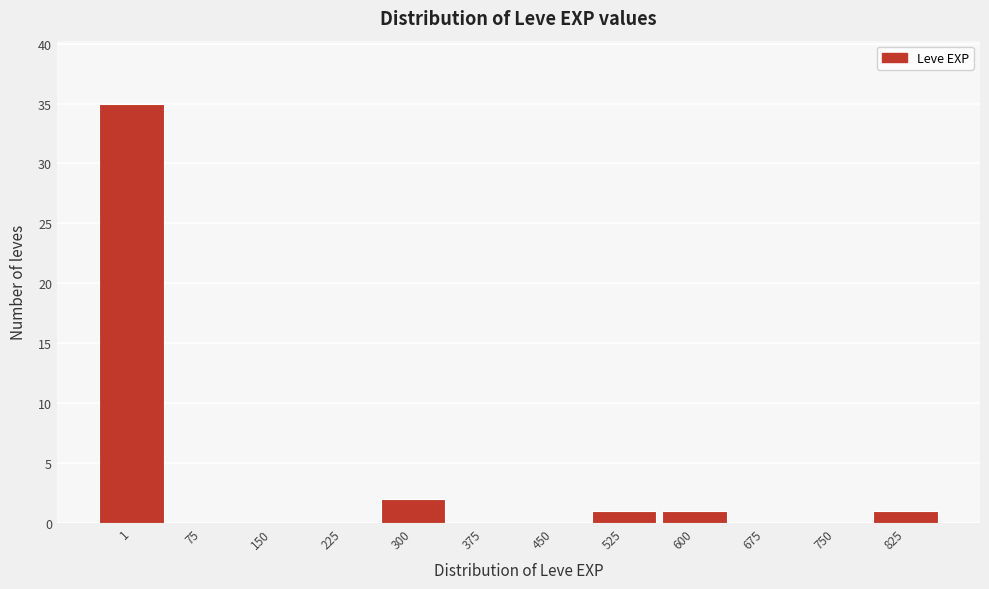

Reading left to right, extract all data points from this chart.

1=35	75=0	150=0	225=0	300=2	375=0	450=0	525=1	600=1	675=0	750=0	825=1